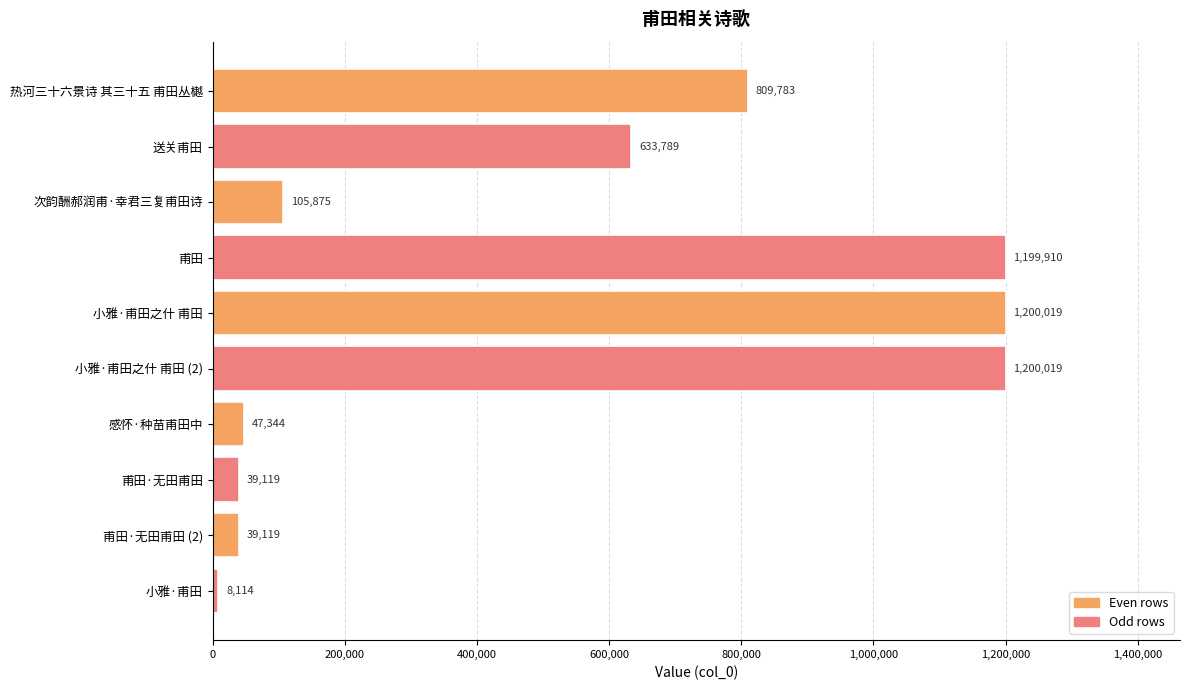

Reading top to bottom, extract all data points from this chart.

热河三十六景诗 其三十五 甫田丛樾=809783	送关甫田=633789	次韵酬郝润甫·幸君三复甫田诗=105875	甫田=1199910	小雅·甫田之什 甫田=1200019	小雅·甫田之什 甫田 (2)=1200019	感怀·种苗甫田中=47344	甫田·无田甫田=39119	甫田·无田甫田 (2)=39119	小雅·甫田=8114